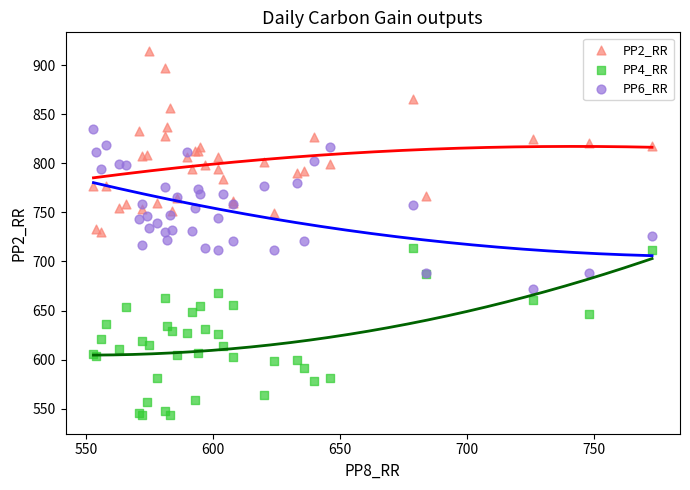

Which series reaches the minimum Y coordinate?

PP4_RR